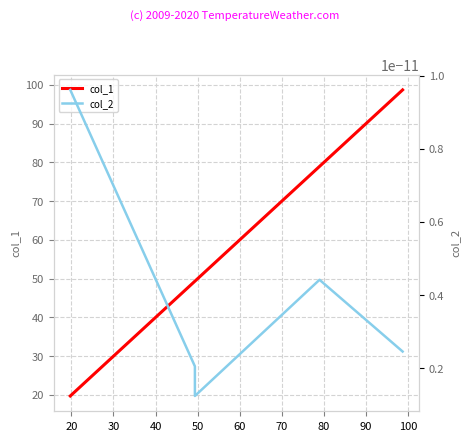

Which has a higher value, 50 or 20?

50